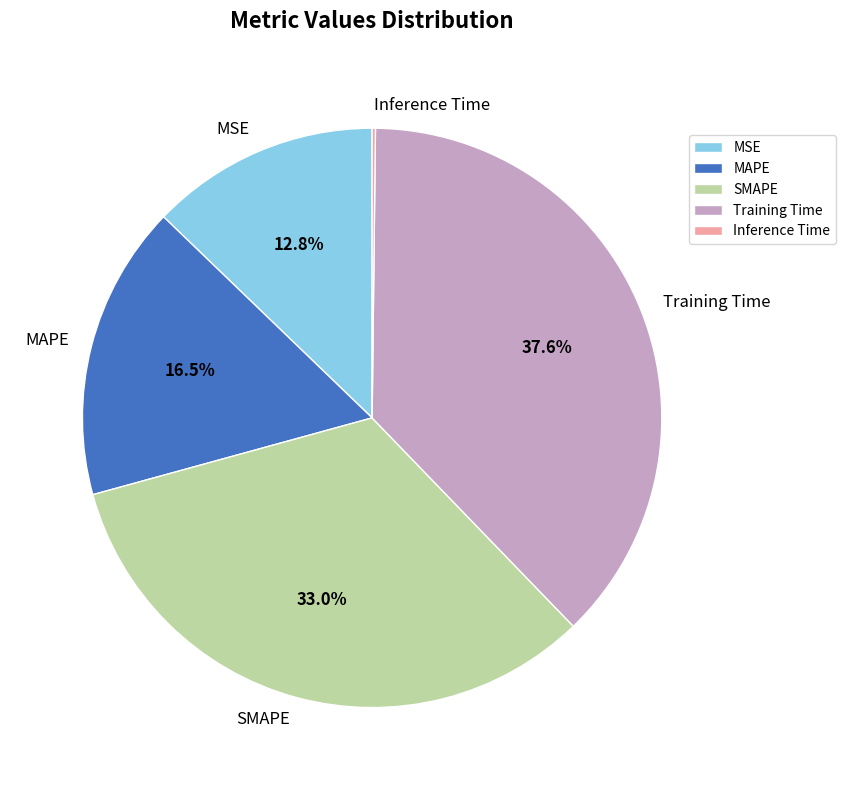

To the nearest percent, what percentage of the pie is MSE?

13%